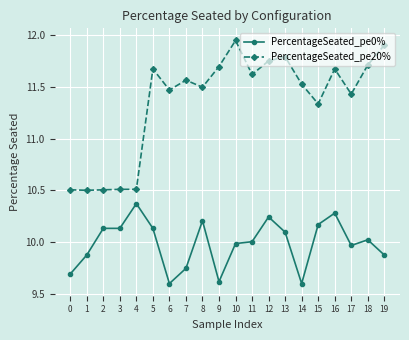

What are all the series names shown in the legend?

PercentageSeated_pe0%, PercentageSeated_pe20%